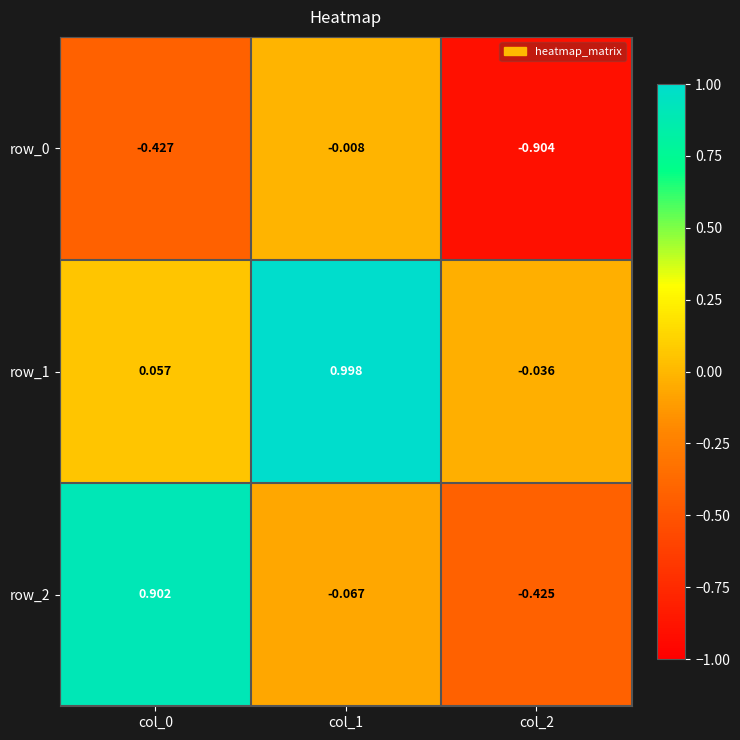

How many data points in row_2 are less than 0?

2